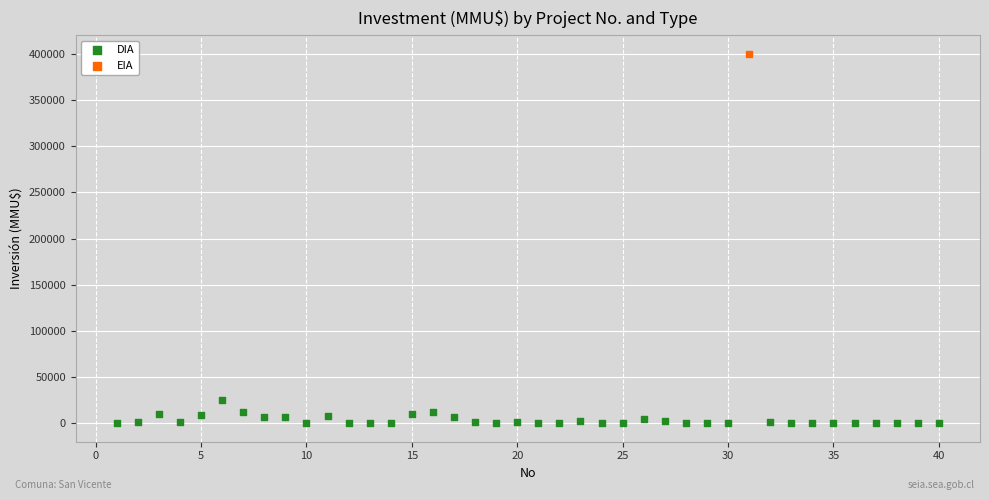

What are all the series names shown in the legend?

DIA, EIA